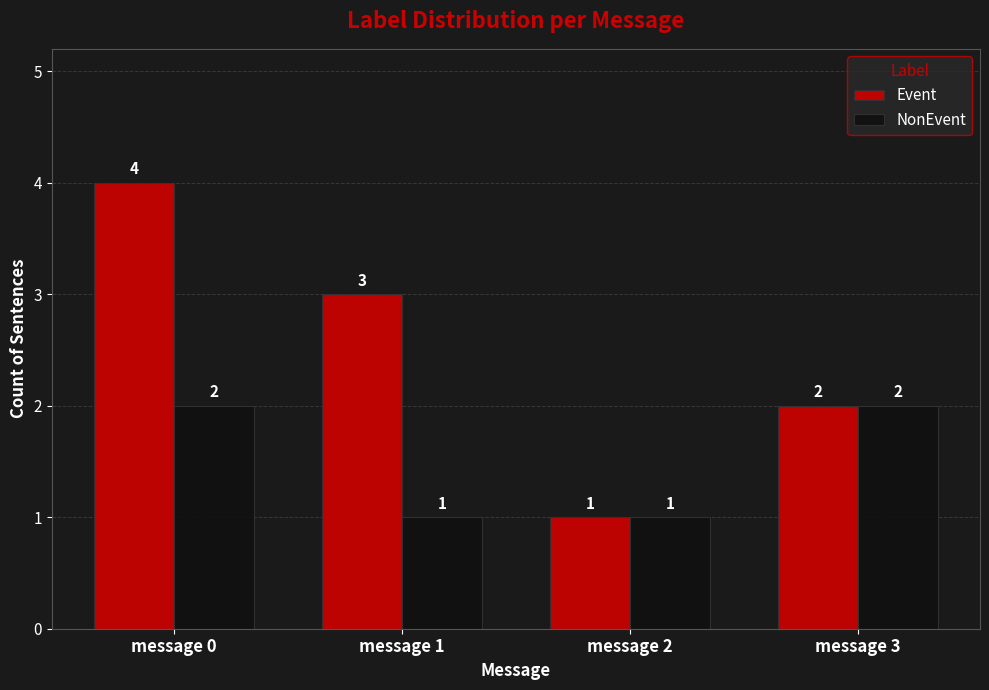

Reading left to right, list all the values displayed in this chart.

Event: message 0=4	message 1=3	message 2=1	message 3=2
NonEvent: message 0=2	message 1=1	message 2=1	message 3=2